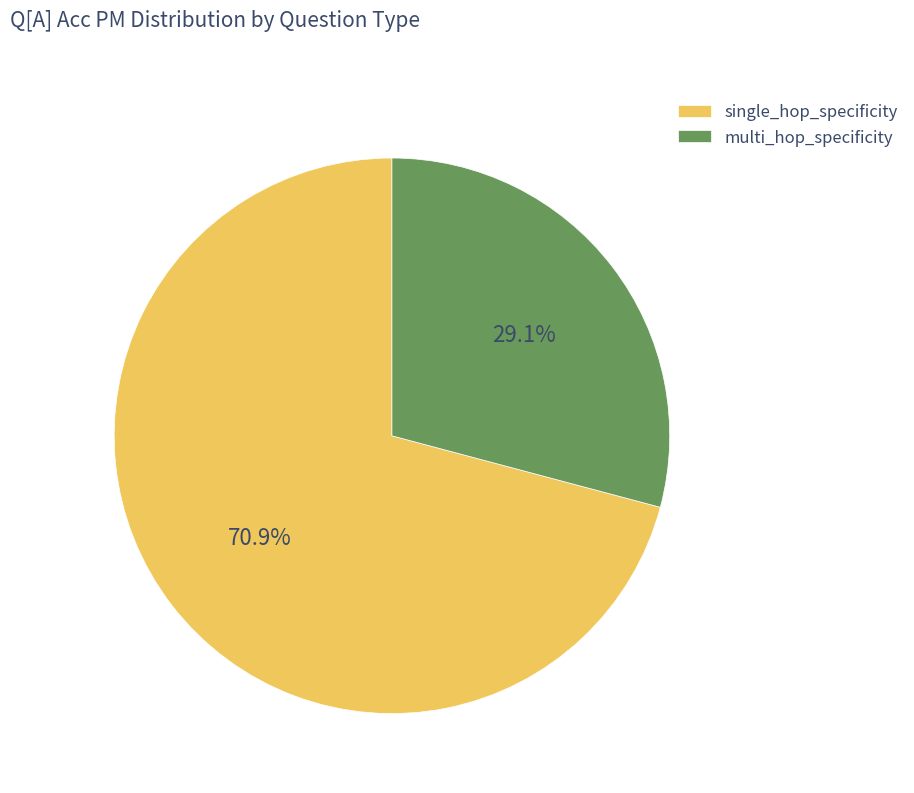

Which has a higher value, single_hop_specificity or multi_hop_specificity?

single_hop_specificity